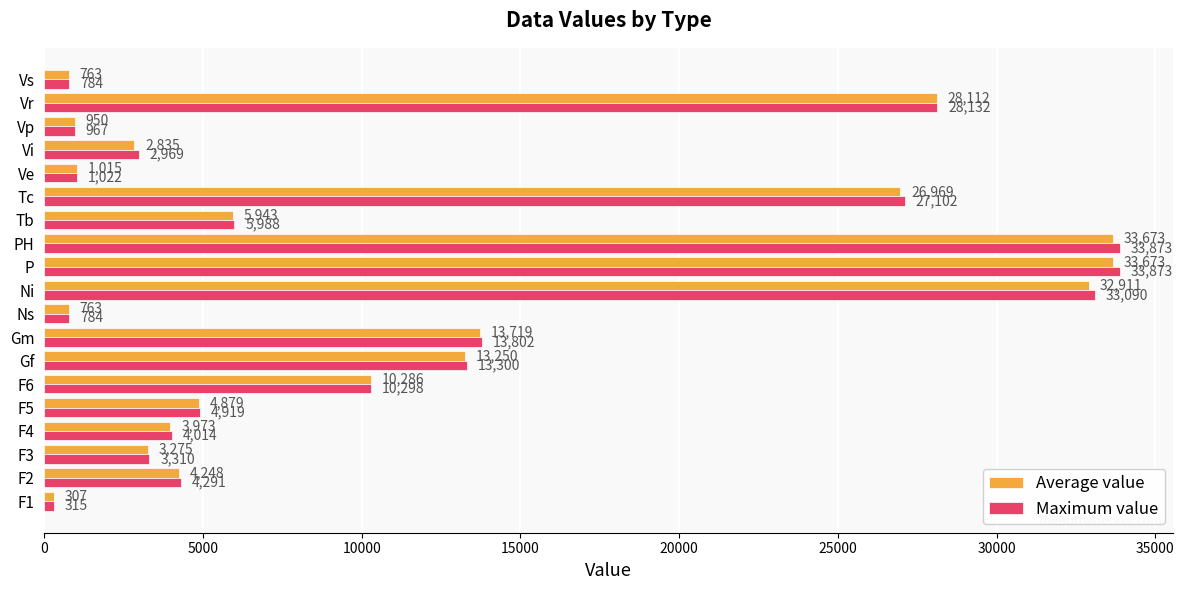

What are all the series names shown in the legend?

Average value, Maximum value